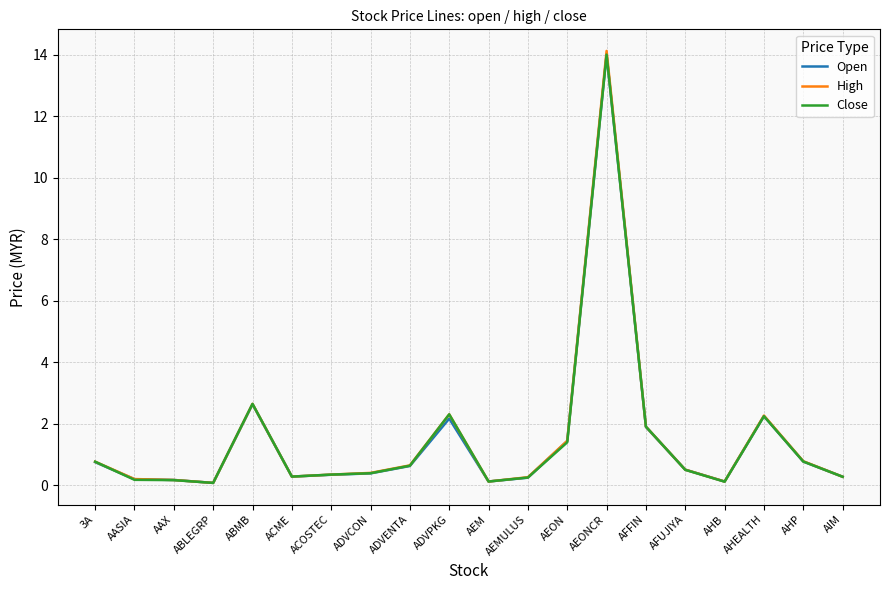

The value of Close at AEONCR is 14.0. True or false?

True